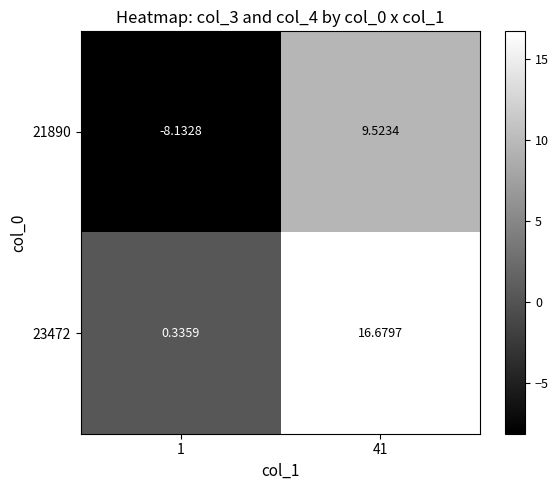

Is the value of 23472 at 1 greater than the value of 21890 at 41?

No